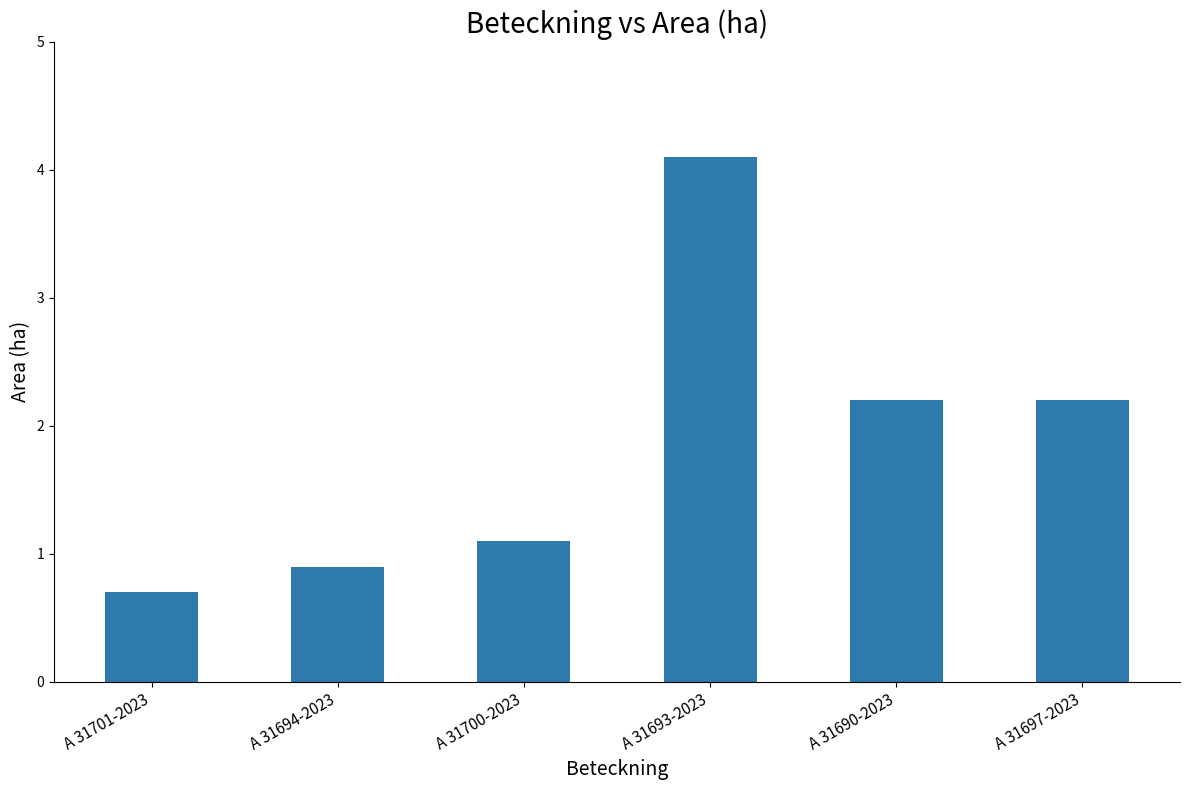

Count the number of categories in the chart.

6